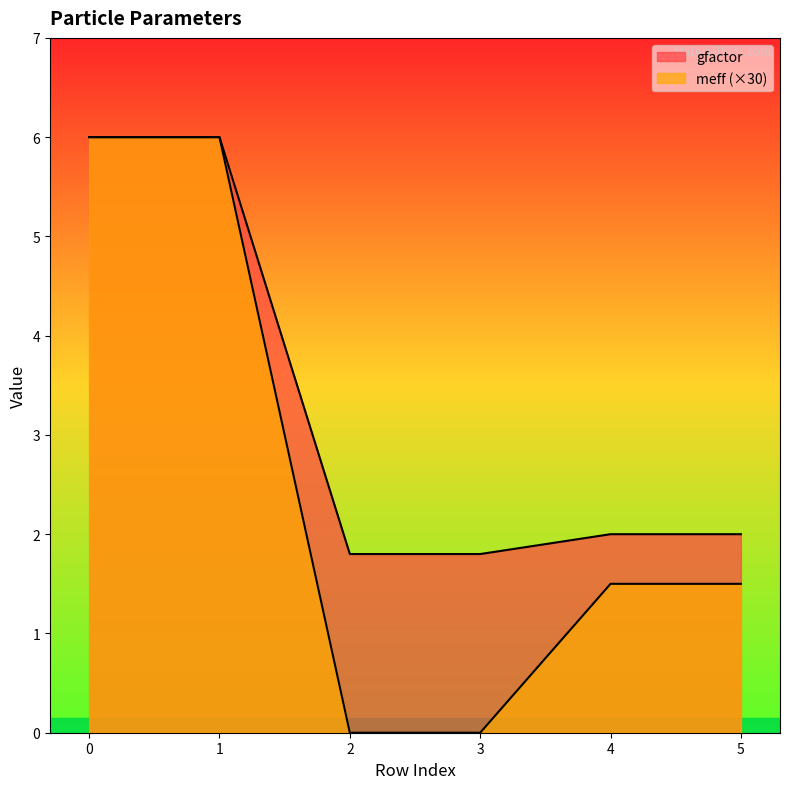

Which series changed the most between 0 and 3?

meff